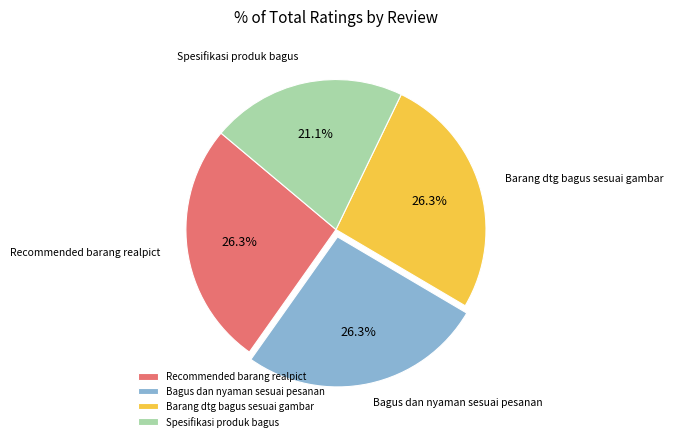

Approximately how many times larger is the value at Bagus dan nyaman sesuai pesanan compared to Barang dtg bagus sesuai gambar?

1.0